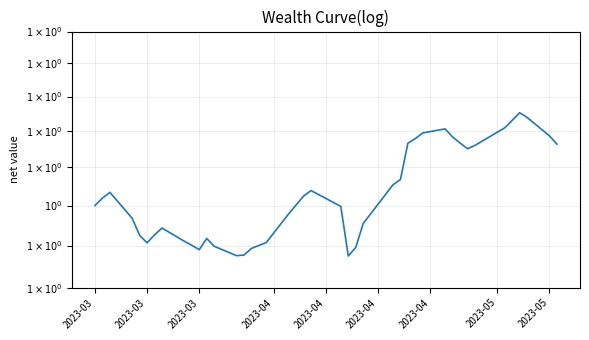

Reading right to left, what are all the values shown in this chart?

1.1	1.1	1.1	1.1	1.1	1.1	1.1	1.1	1.1	1.1	1.1	1.1	1.1	1.1	1.0	1.0	1.0	0.9	0.9	1.0	1.0	1.0	1.0	1.0	0.9	0.9	0.9	0.9	1.0	0.9	1.0	1.0	1.0	1.0	1.0	1.0	1.0	1.0	1.0	1.0